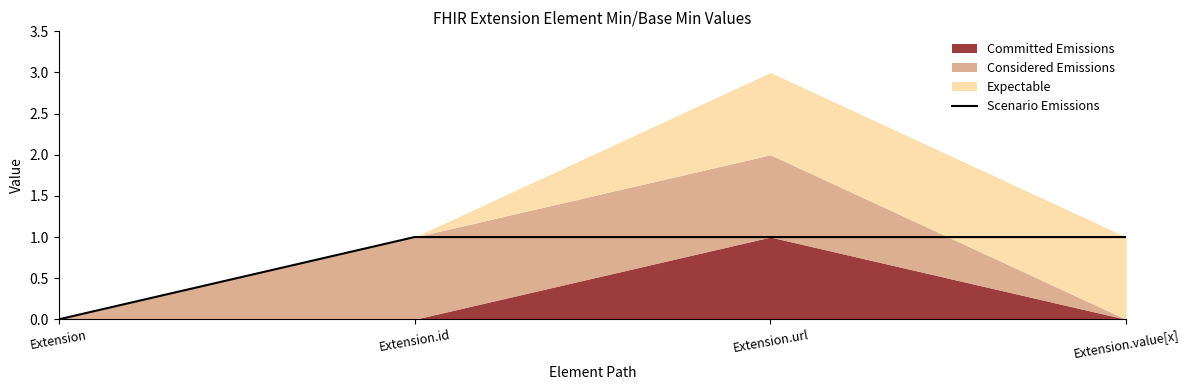

What is the average value?

1